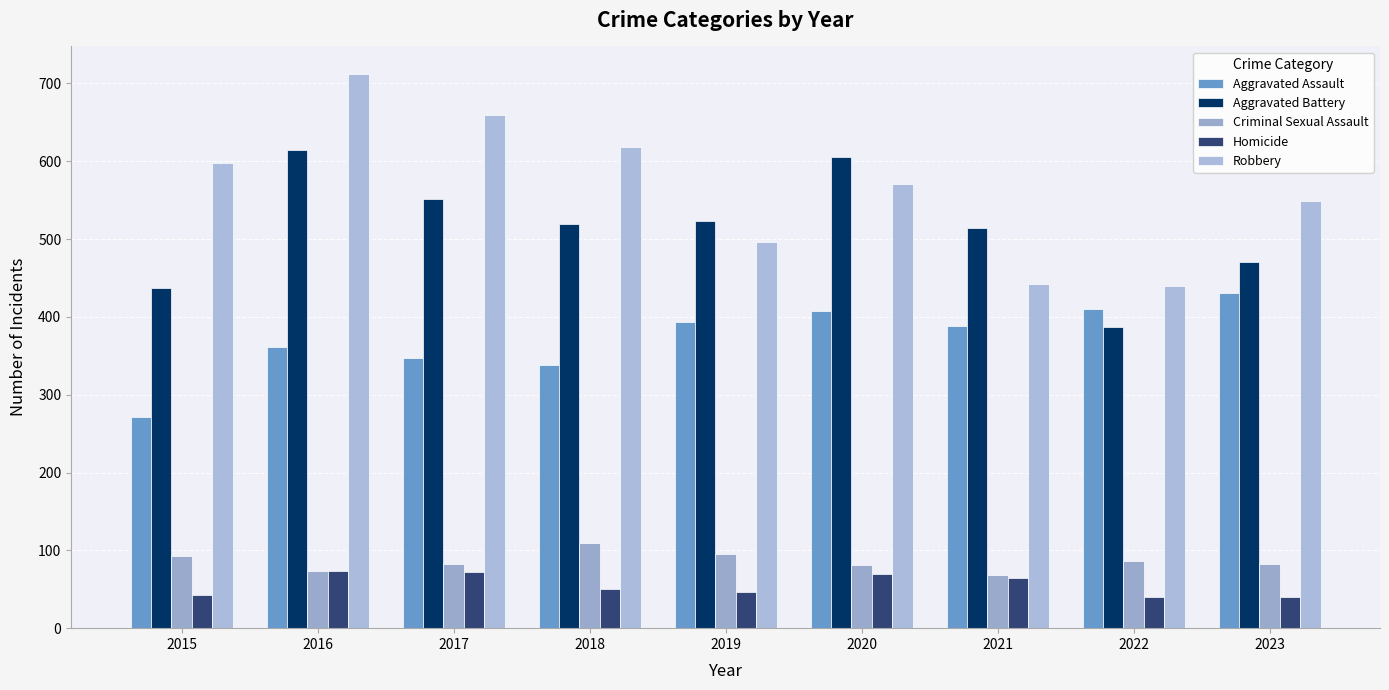

Where does the Aggravated Battery series first go above 519?

2016